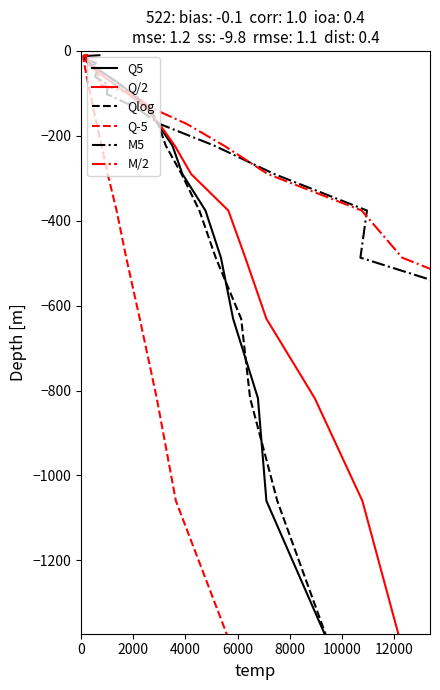

Does the chart display data point markers on the line(s)?

No